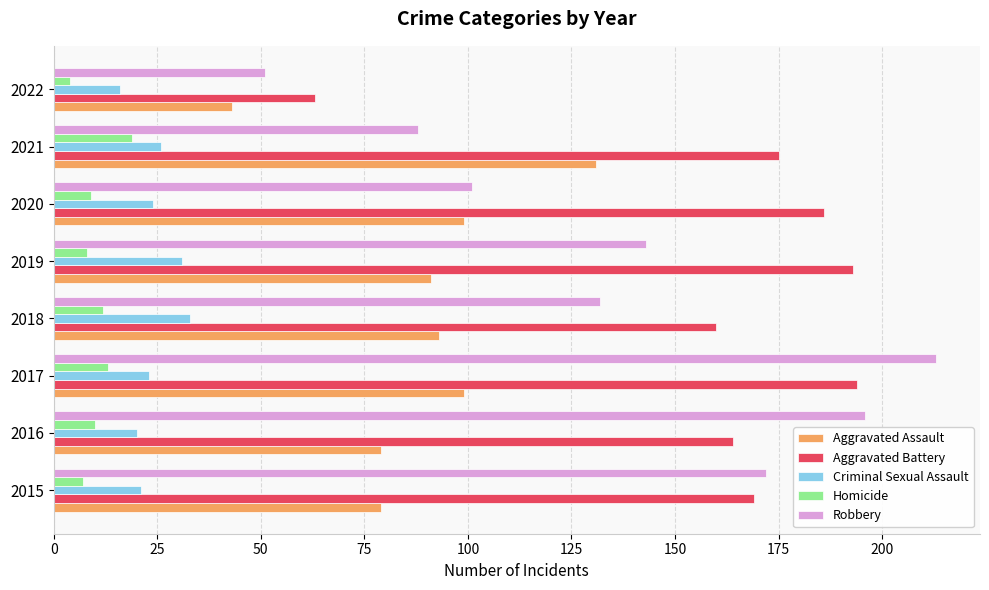

At which category is the sum across all series the highest?

2017